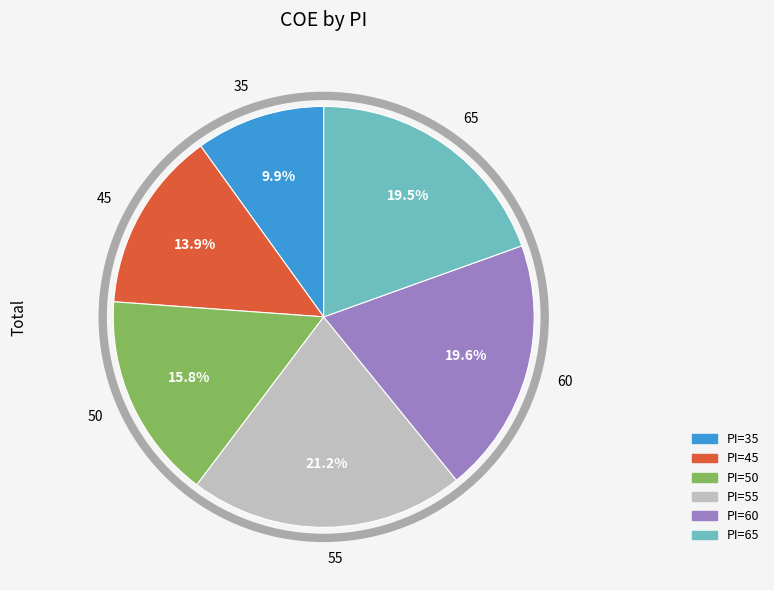

Which slice is the largest?

55